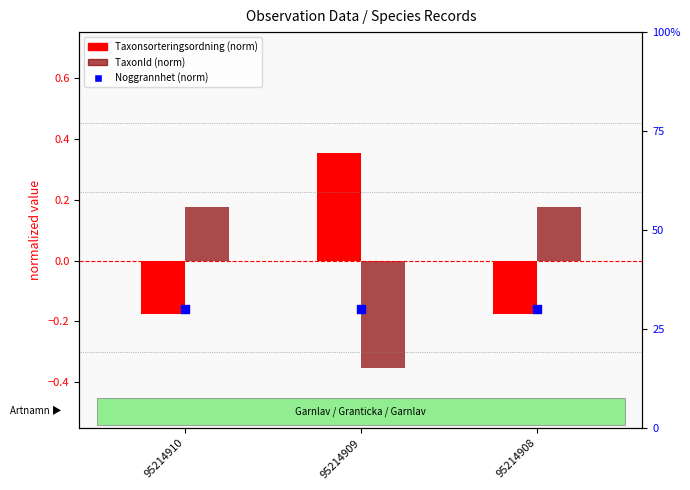

Is the value of Taxonsorteringsordning (norm) at 95214909 greater than the value of TaxonId (norm) at 95214909?

Yes